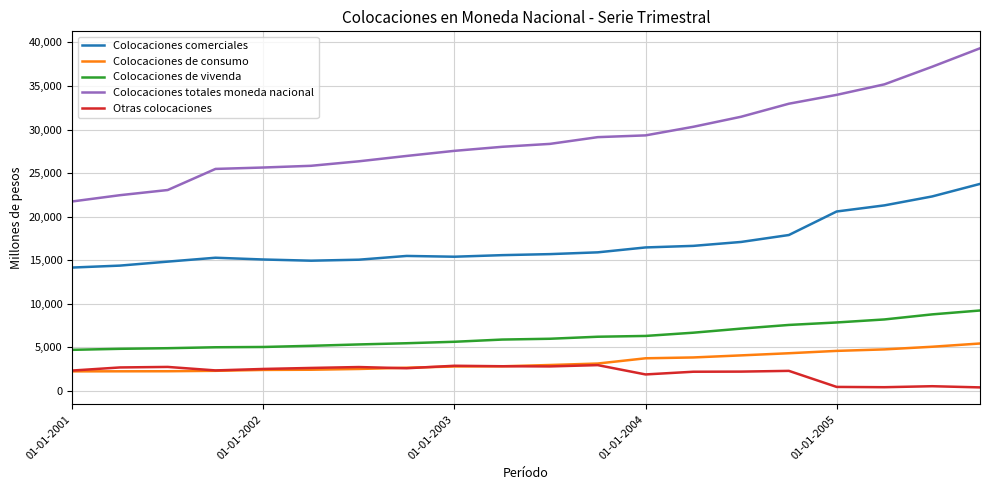

Which series has the largest total across all categories?

Colocaciones totales moneda nacional